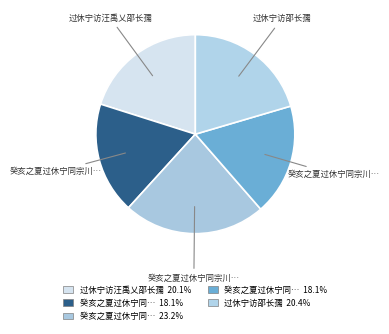

How many segments does this pie chart have?

5